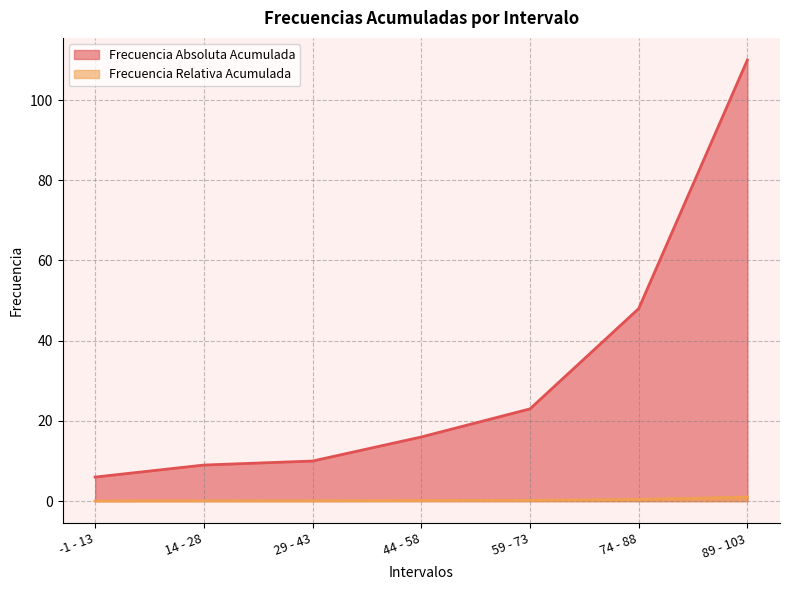

What is the spread (max minus min) of values at 14 - 28?

8.9